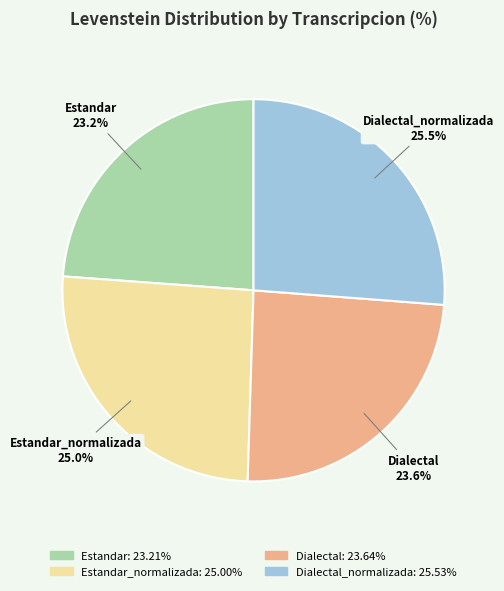

To the nearest percent, what percentage of the pie is Dialectal_normalizada?

26%